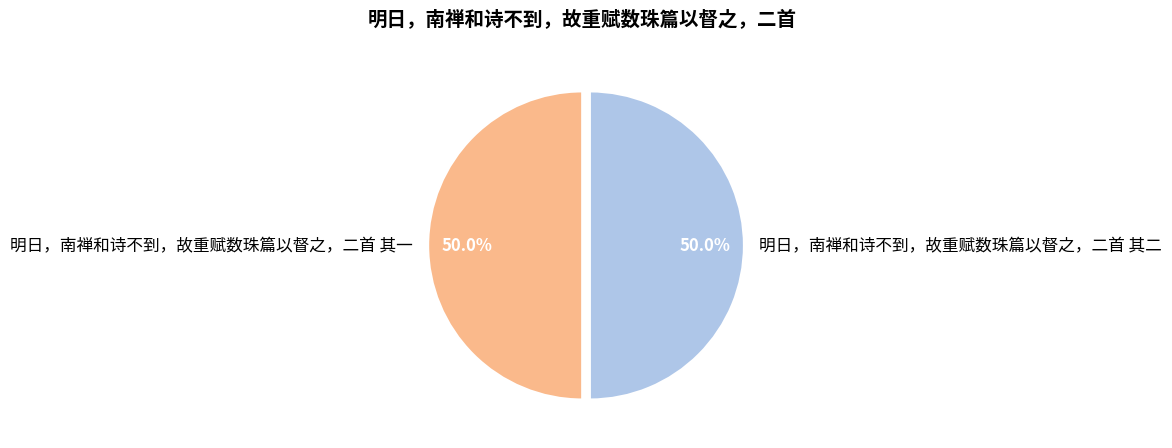

Approximately how many times larger is the value at 明日，南禅和诗不到，故重赋数珠篇以督之，二首 其一 compared to 明日，南禅和诗不到，故重赋数珠篇以督之，二首 其二?

1.0